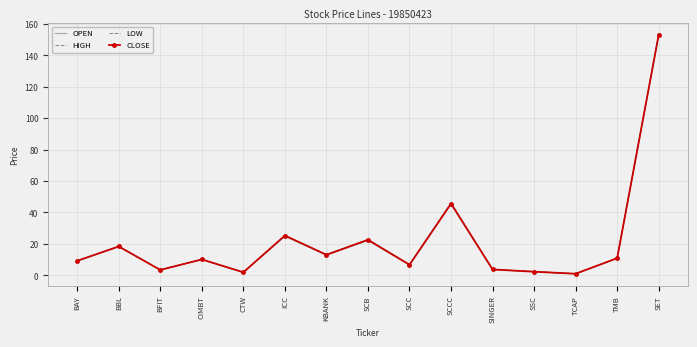

How many data points in CLOSE are less than 10?

7